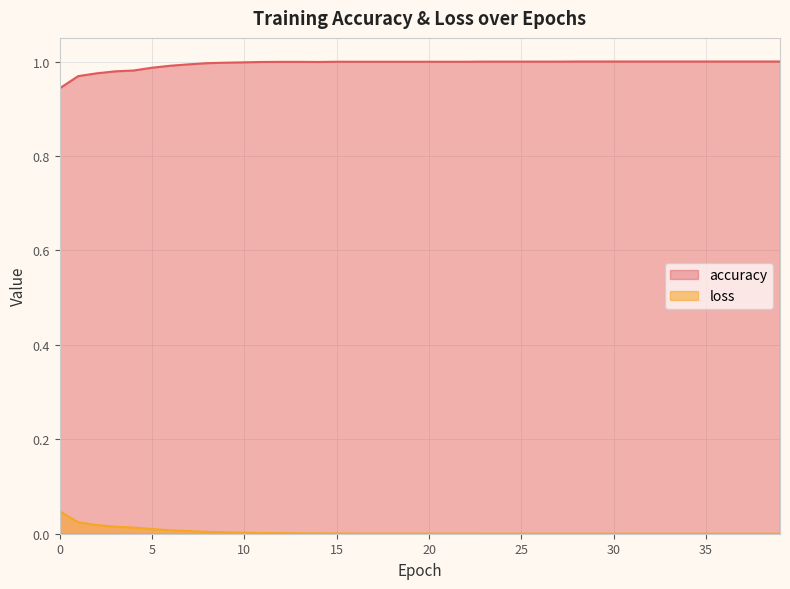

At which label is loss closest to 0?

38